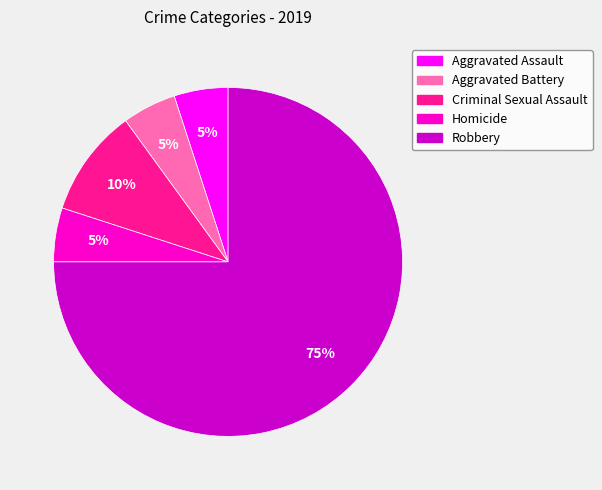

Count the number of slices in the pie.

5